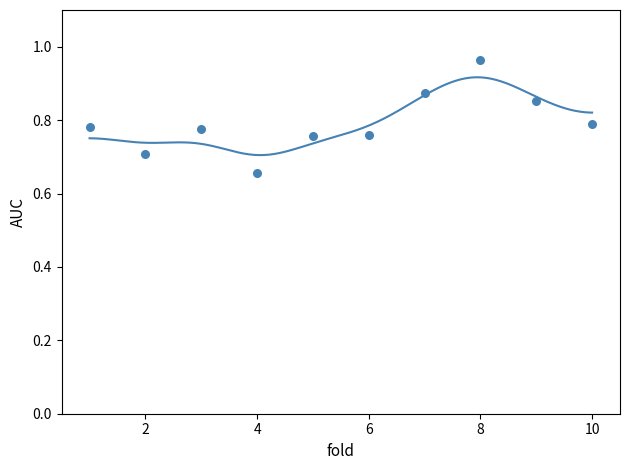

What is the range of X values (max minus min)?

9.0